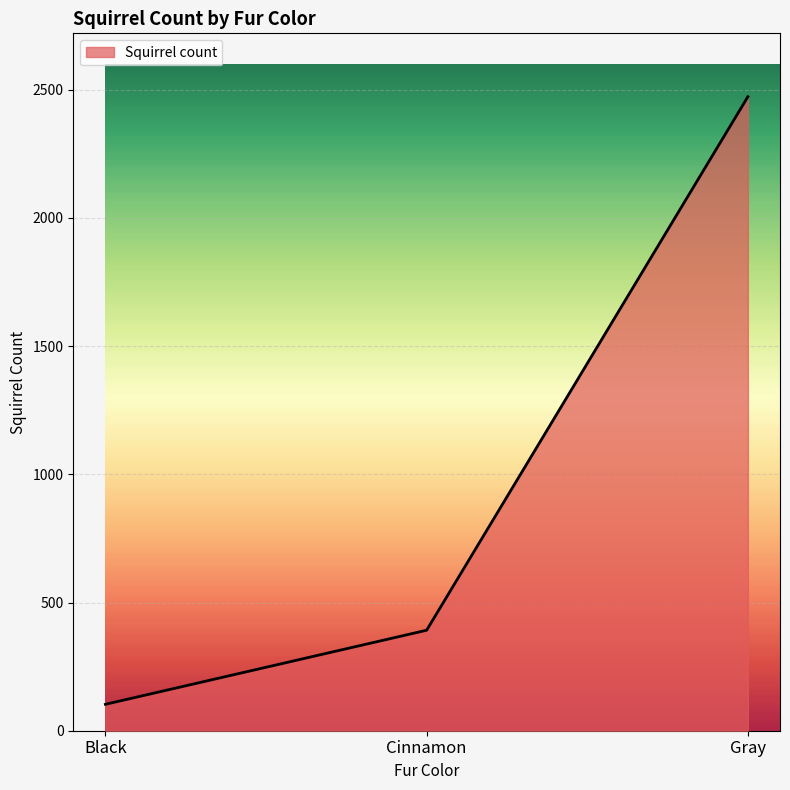

Approximately how many times larger is the value at Black compared to Cinnamon?

0.3